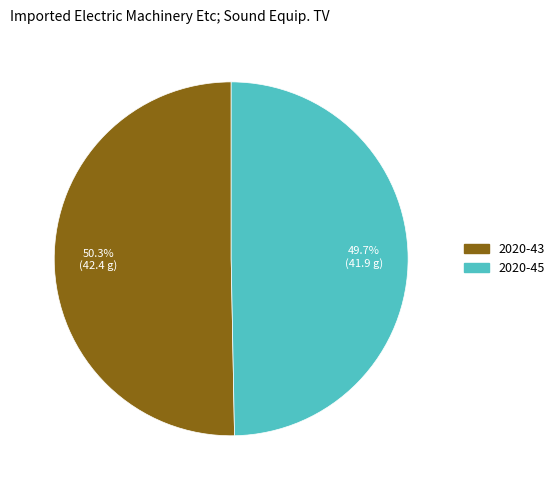

Between 2020-43 and 2020-45, which is larger?

2020-43